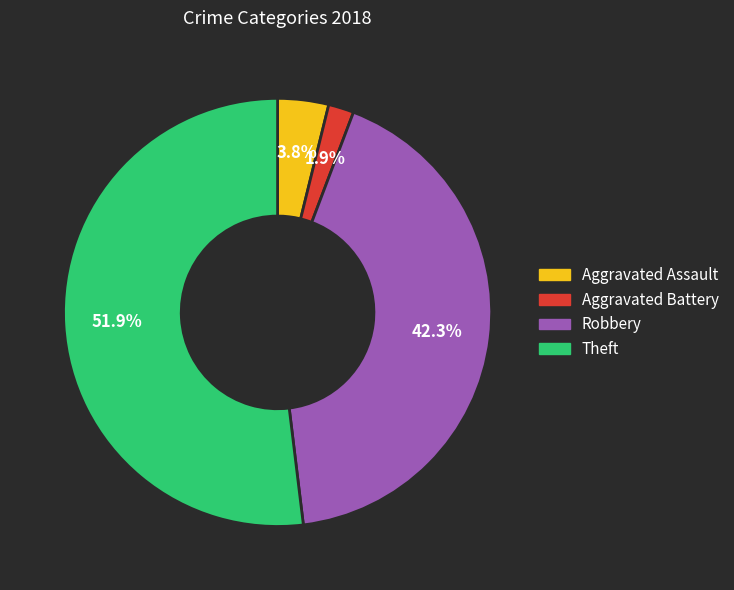

To the nearest percent, what percentage of the pie is Robbery?

42%